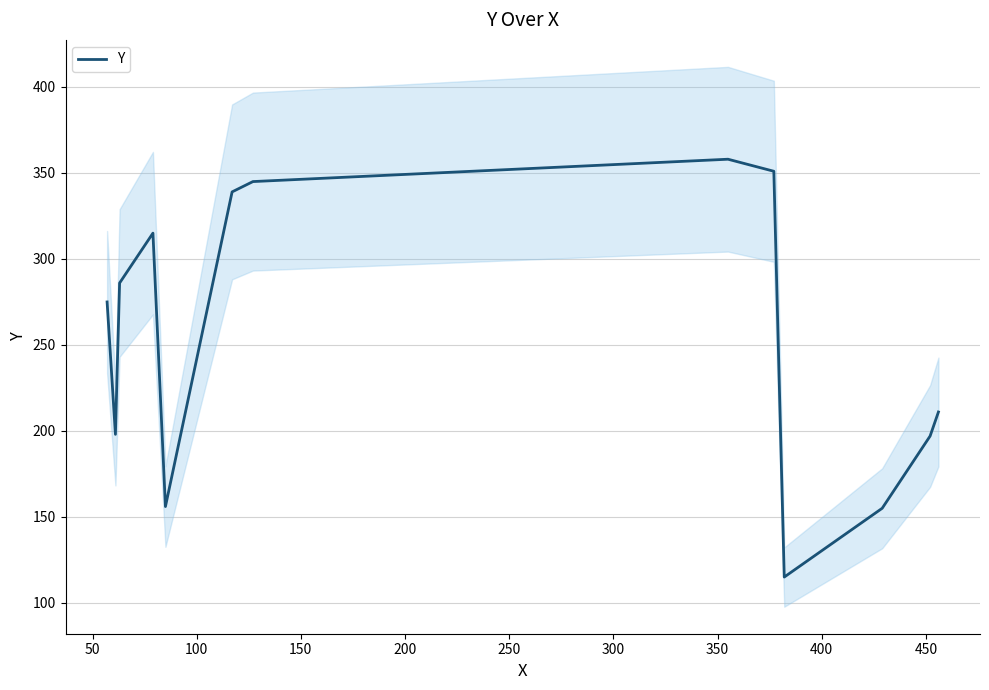

What is the minimum value for Y?

115